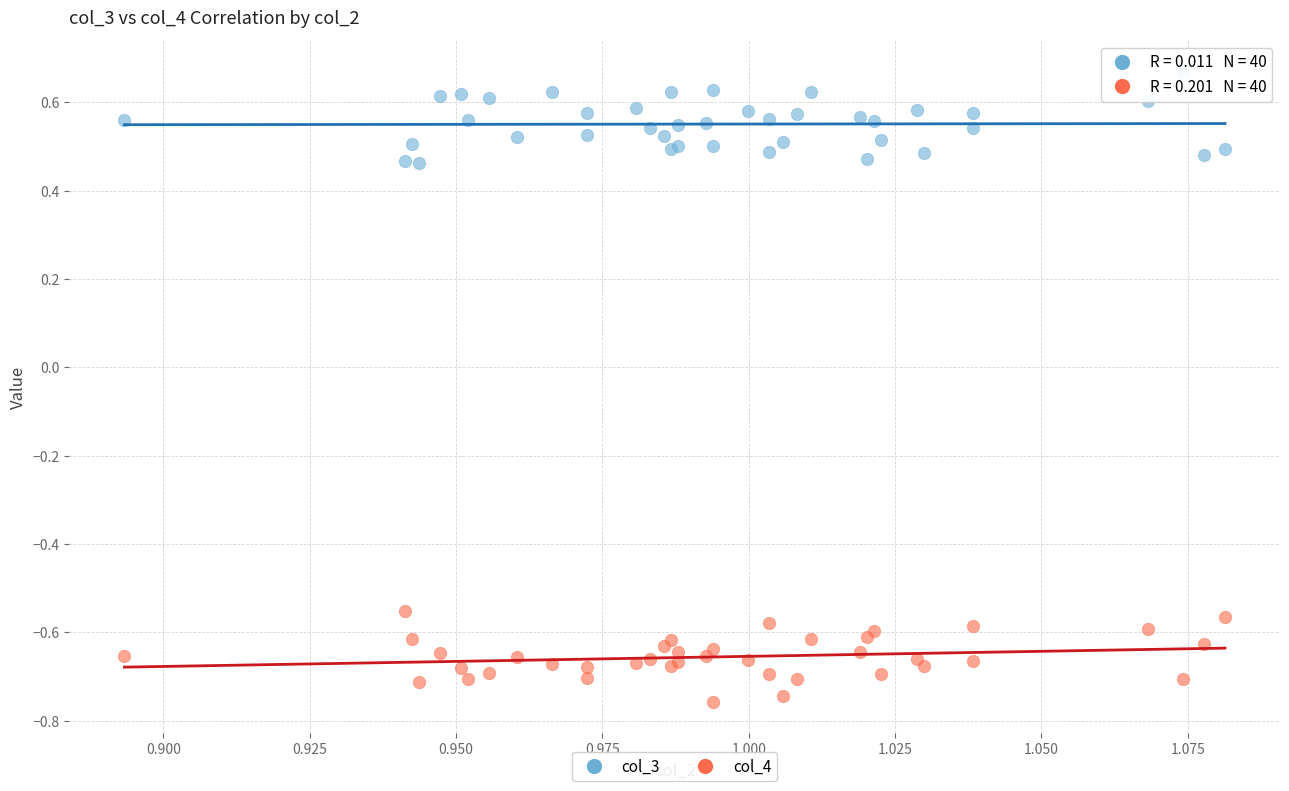

Which series reaches the maximum Y coordinate?

col_3